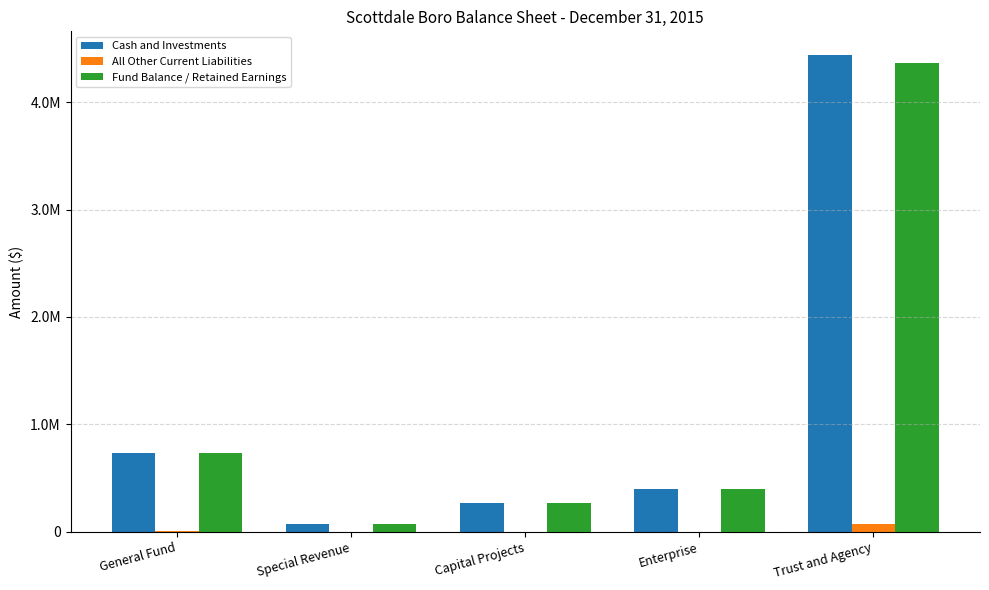

Rank the categories by Fund Balance / Retained Earnings value from lowest to highest.

Special Revenue, Capital Projects, Enterprise, General Fund, Trust and Agency